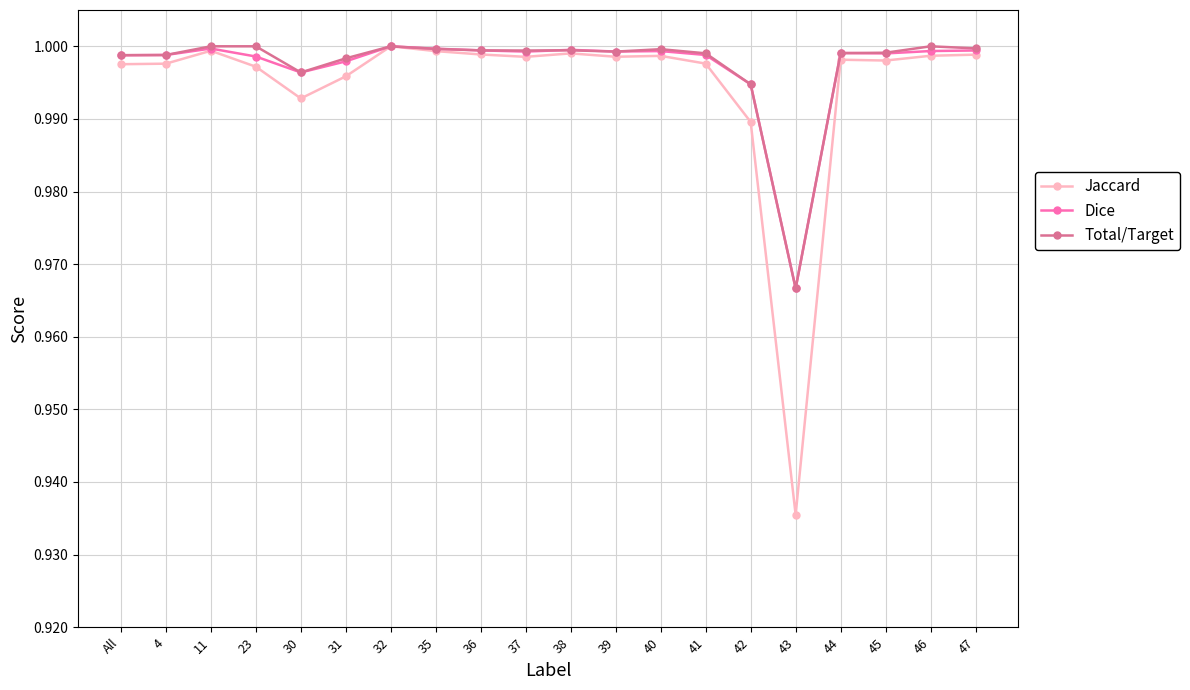

Between 30 and 46, which series saw the biggest shift?

Jaccard